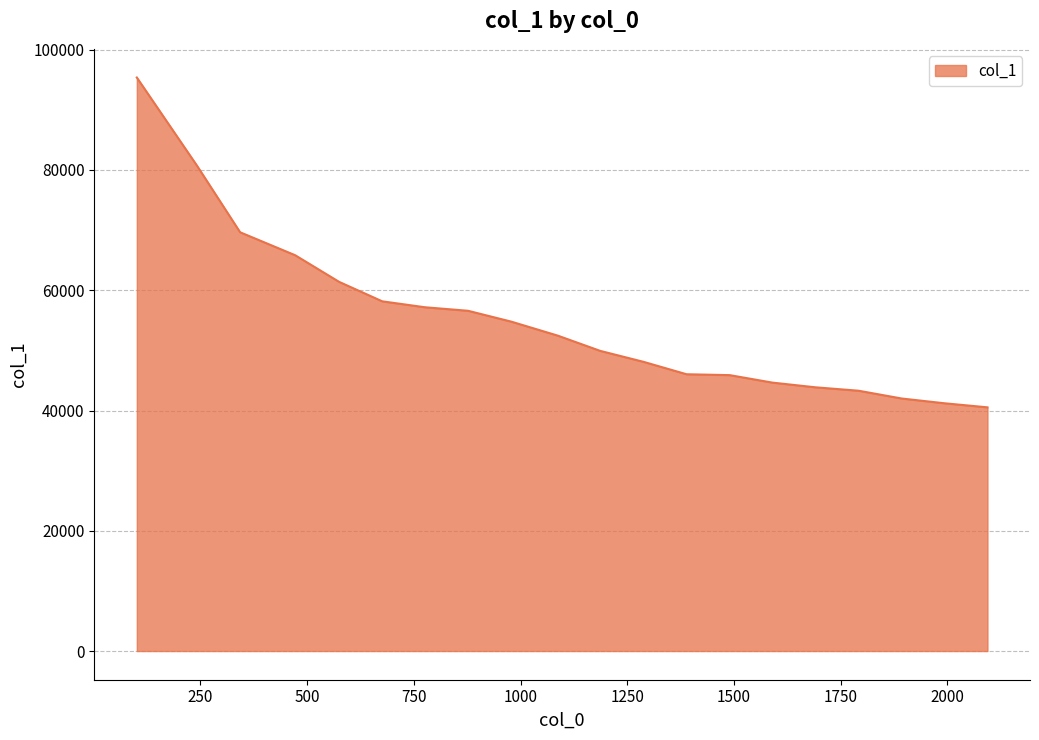

What is the minimum value shown in the chart?

40528